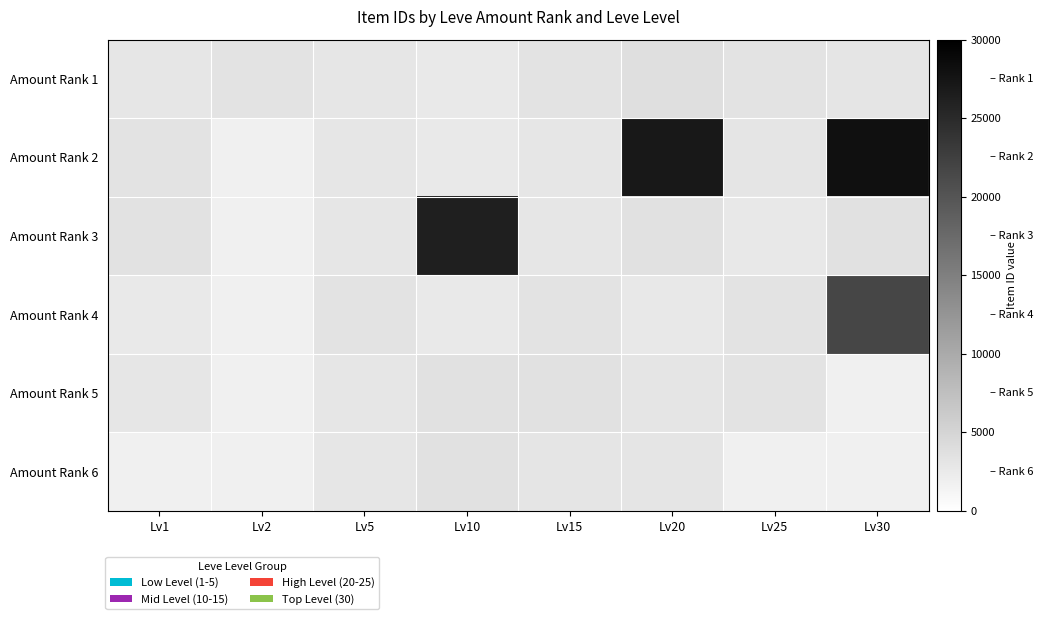

How many data points in Amount Rank 3 are above 3041?

4